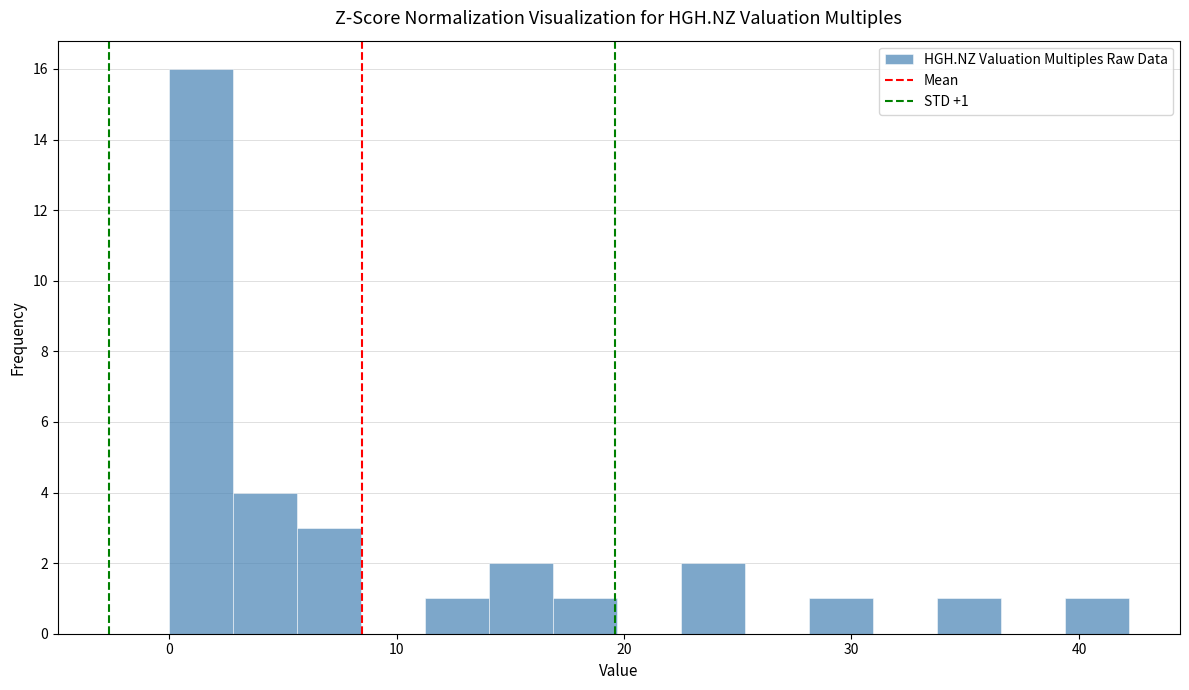

Around what value on the x-axis is the tallest bar? Give the approximate position of its centre, as read against the axis.

1